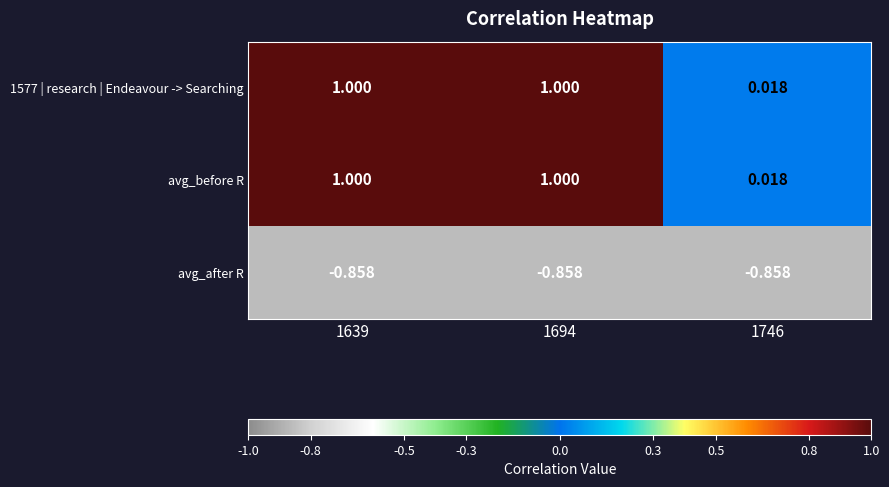

Is the value of avg_after R at 1639 greater than the value of avg_before R at 1746?

No